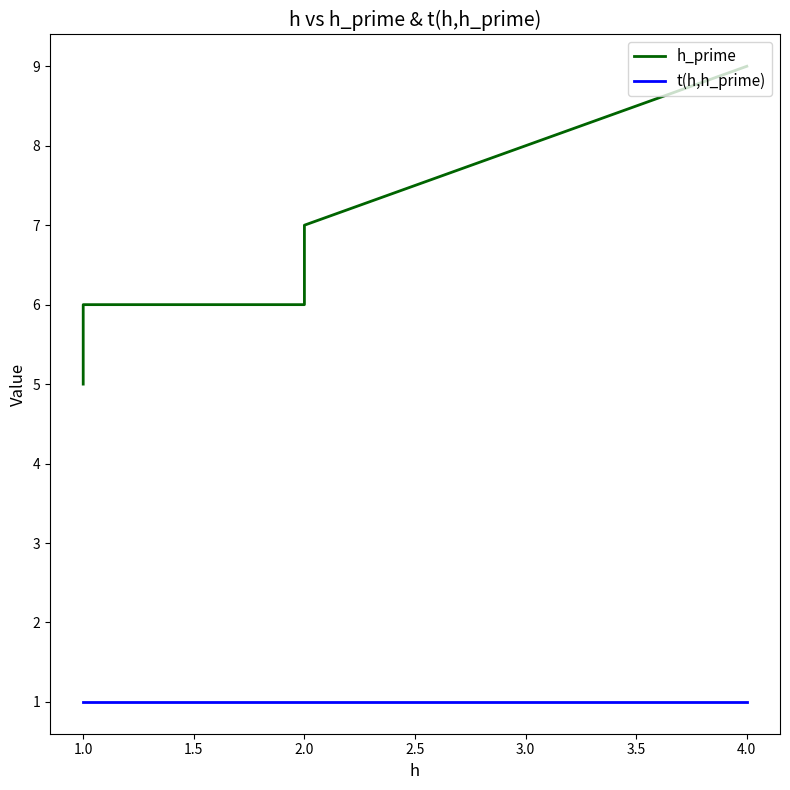

How many lines are shown in the chart?

2